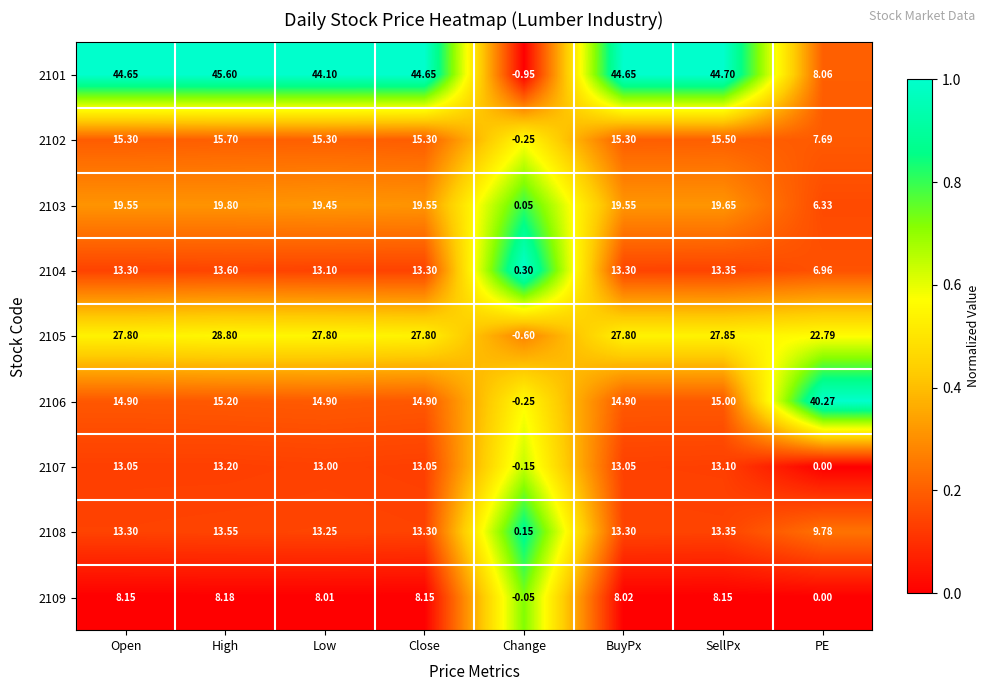

Which label corresponds to the largest value in the chart?

High